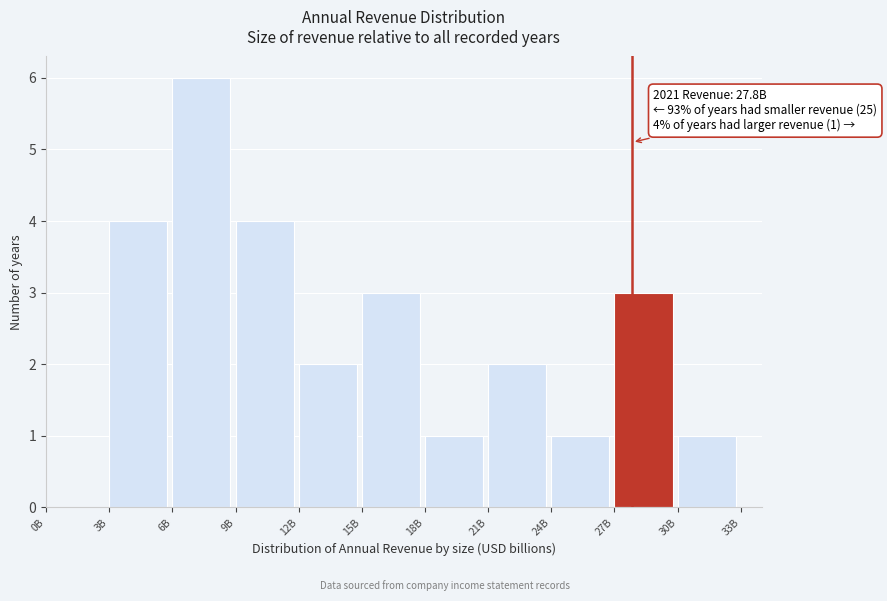

Reading left to right, transcribe all the data shown in this chart.

0B=0	3B=4	6B=6	9B=4	12B=2	15B=3	18B=1	21B=2	24B=1	27B=3	30B=1